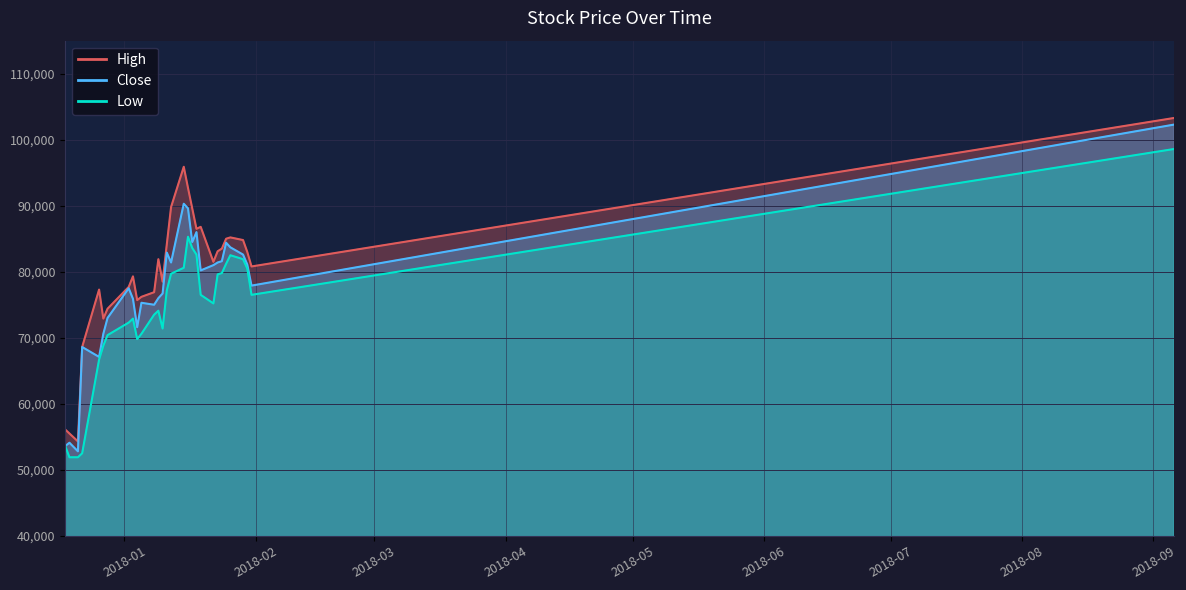

At 2017-12-28, list the series in order from largest to smallest.

High, Close, Low